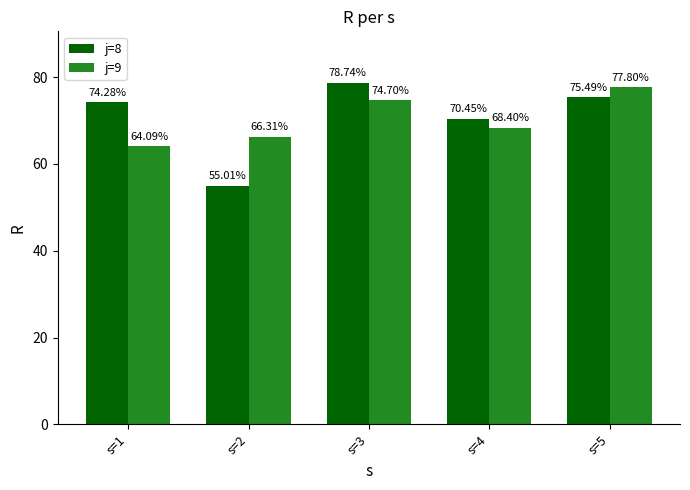

What is the spread (max minus min) of values at s=5?

2.3